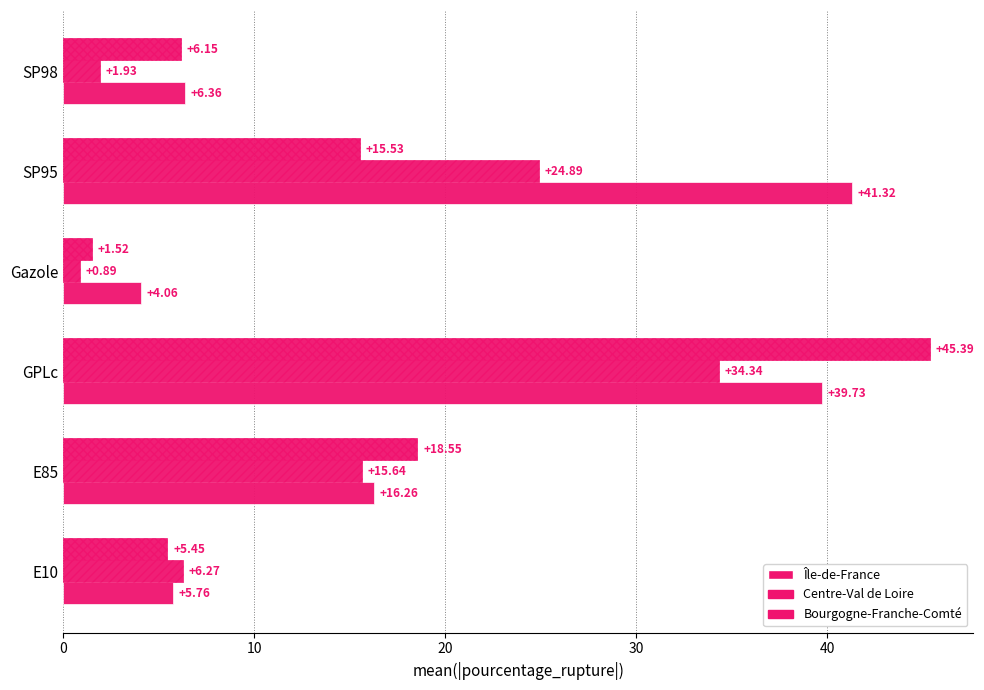

What is the average value of the Île-de-France series?

18.9